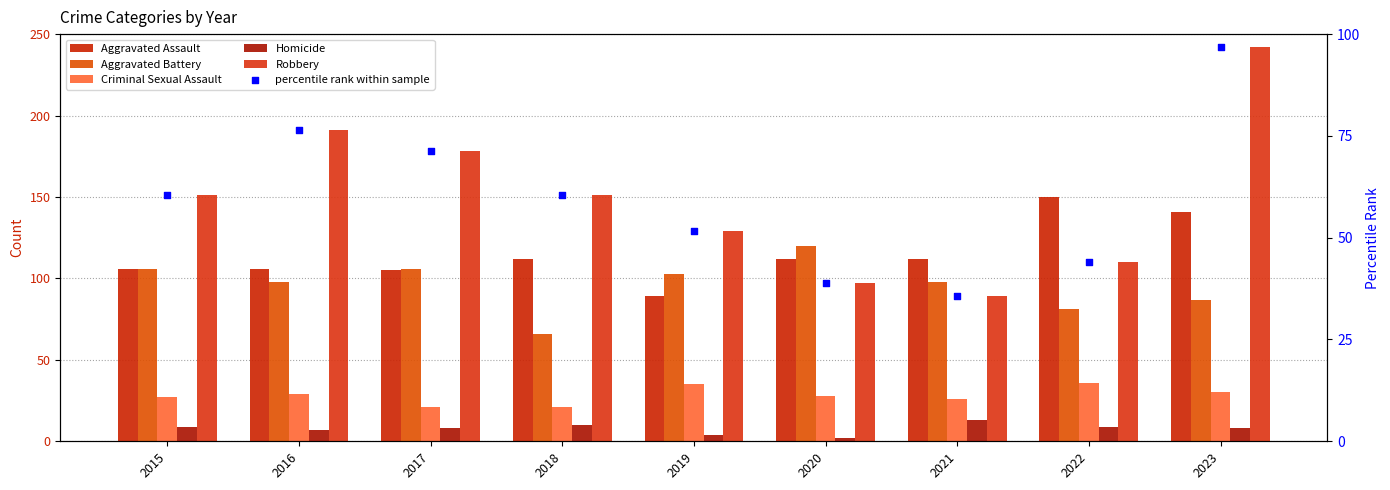

At which category is the sum across all series the highest?

2023